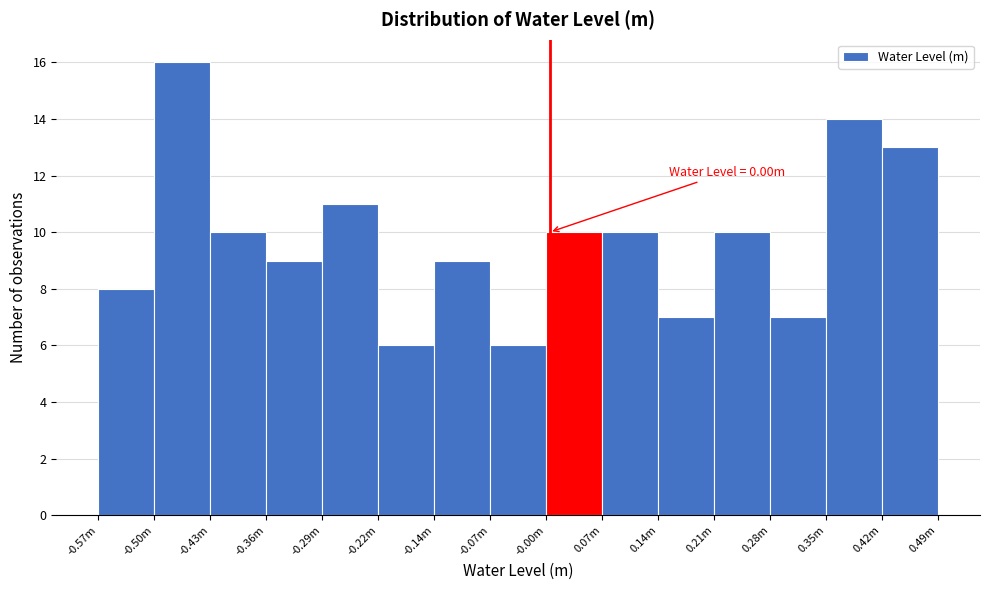

Reading right to left, list all the values displayed in this chart.

0.49m=13	0.35m=14	0.28m=7	0.21m=10	0.14m=7	0.07m=10	-0.00m=10	-0.07m=6	-0.14m=9	-0.22m=6	-0.29m=11	-0.36m=9	-0.43m=10	-0.50m=16	-0.57m=8